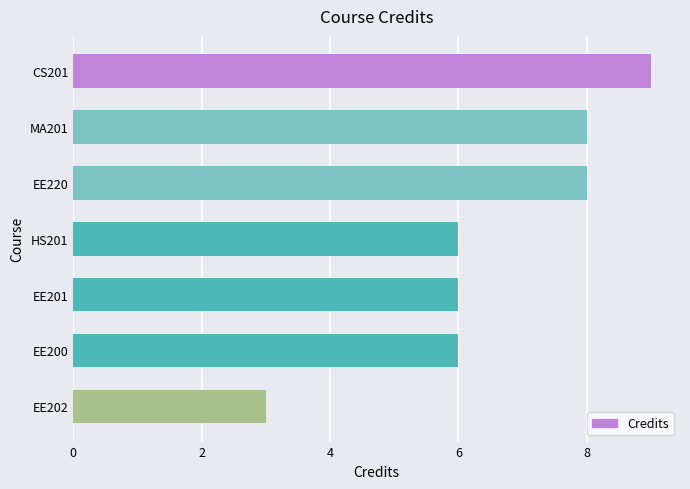

Between EE202 and CS201, which is larger?

CS201